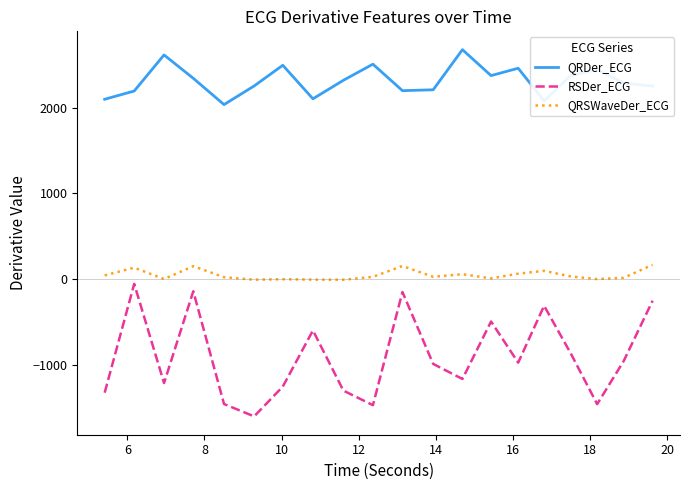

Rank the series by their average value, from lowest to highest.

RSDer_ECG, QRSWaveDer_ECG, QRDer_ECG